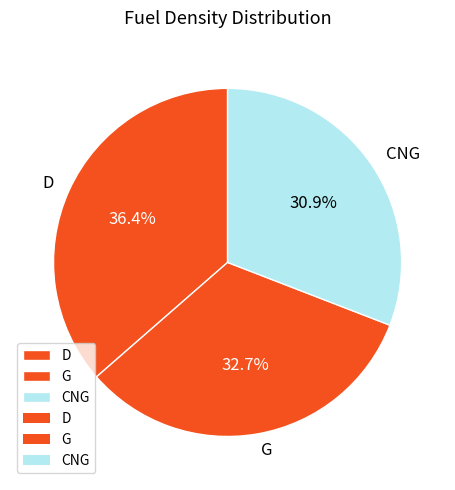

Is it true that D is 44% of the pie?

False